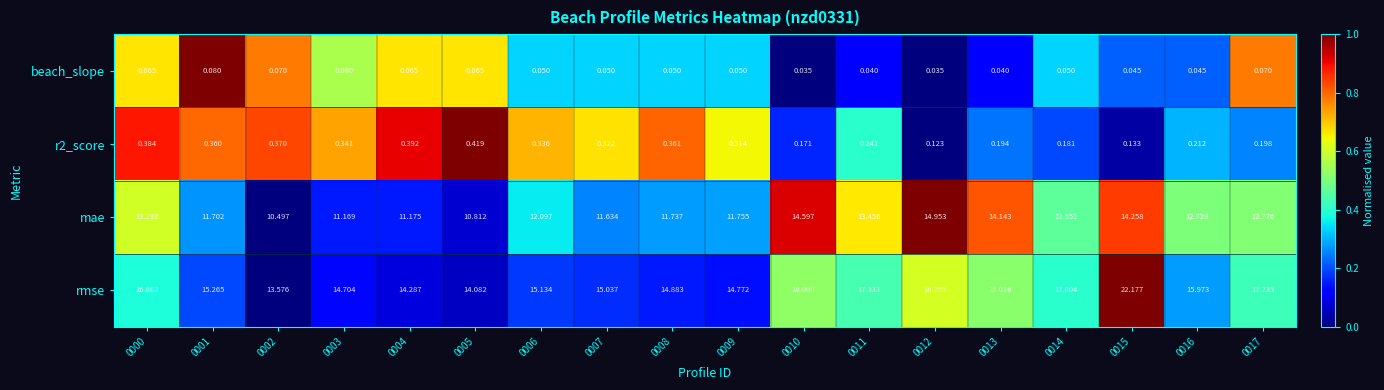

Is the value of rmse at 0012 greater than the value of mae at 0013?

Yes